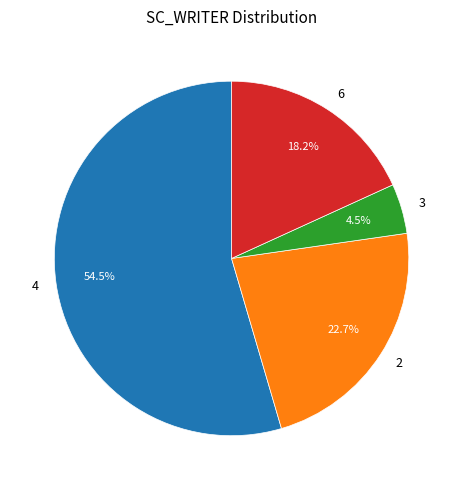

Combined, what portion of the pie is 3 and 4?

59.1%